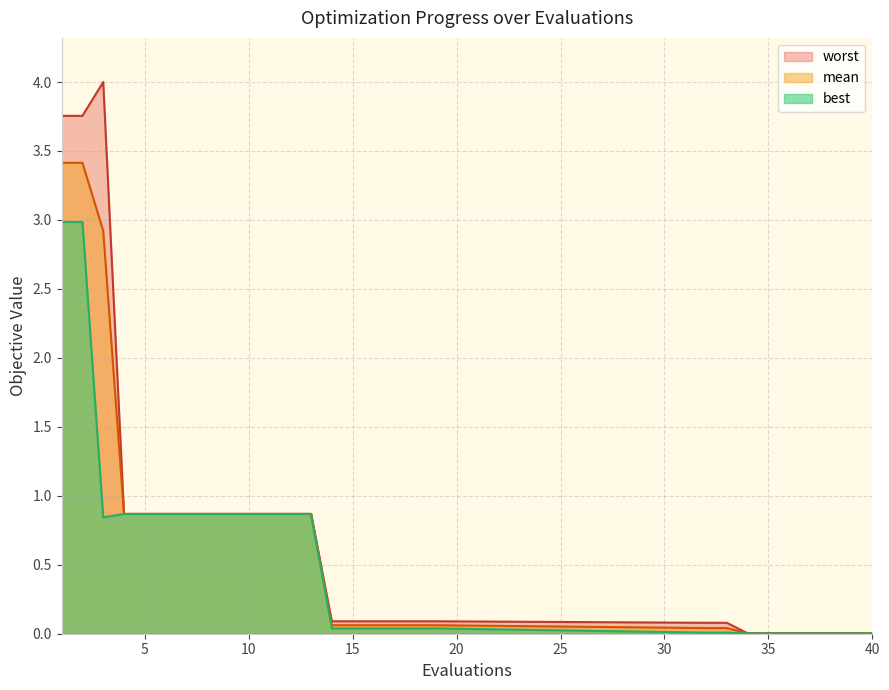

Is it true that worst equals 0.0 at 34?

True